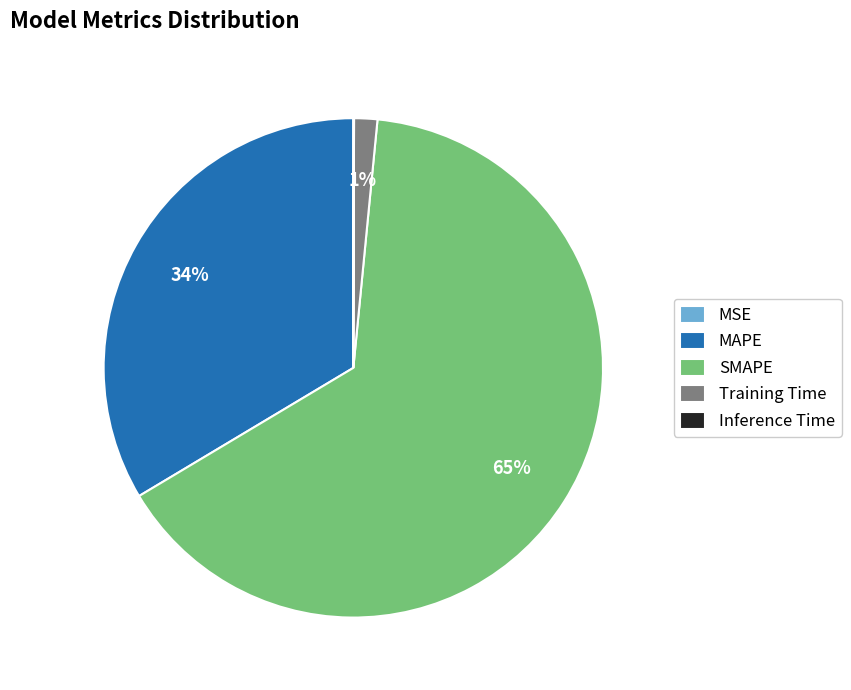

Is the sum of MAPE and SMAPE greater than half?

Yes